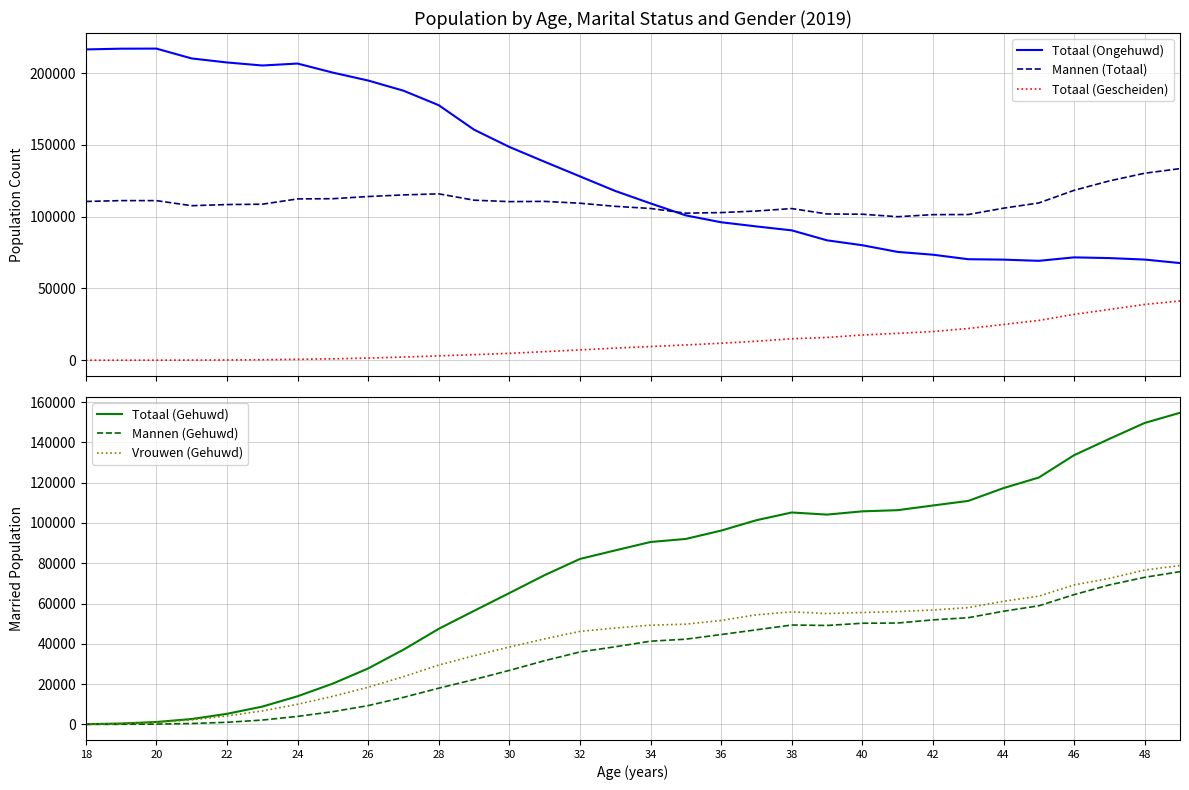

How many lines are shown in the chart?

6